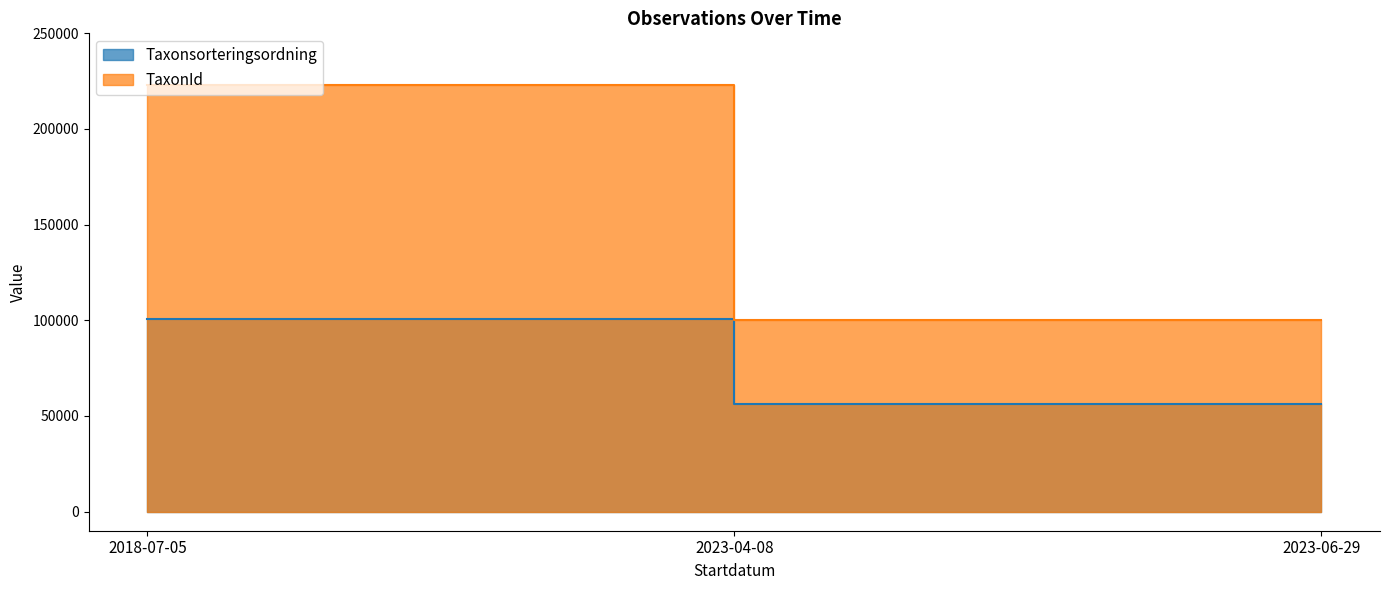

At which category is the sum across all series the highest?

2018-07-05